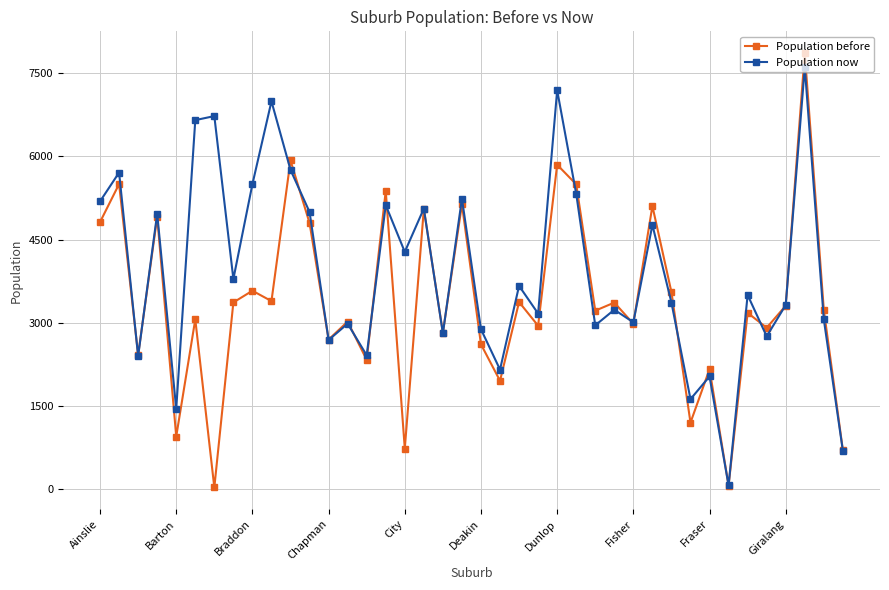

List the series in order of their peak value, highest first.

Population before, Population now